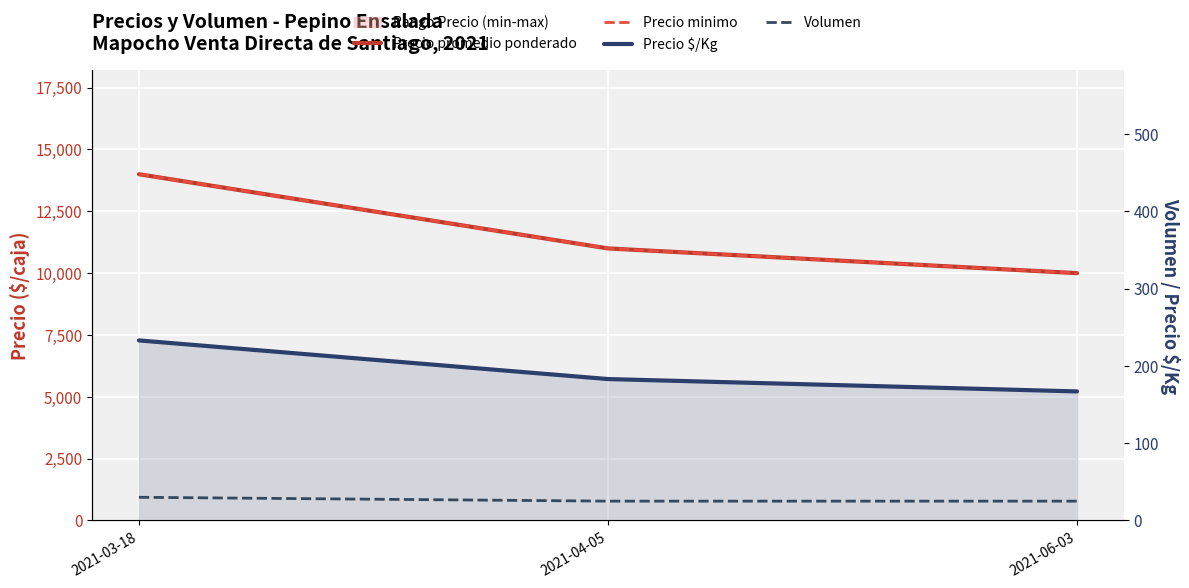

What is the difference between the maximum and minimum values in the Precio minimo series?

4000